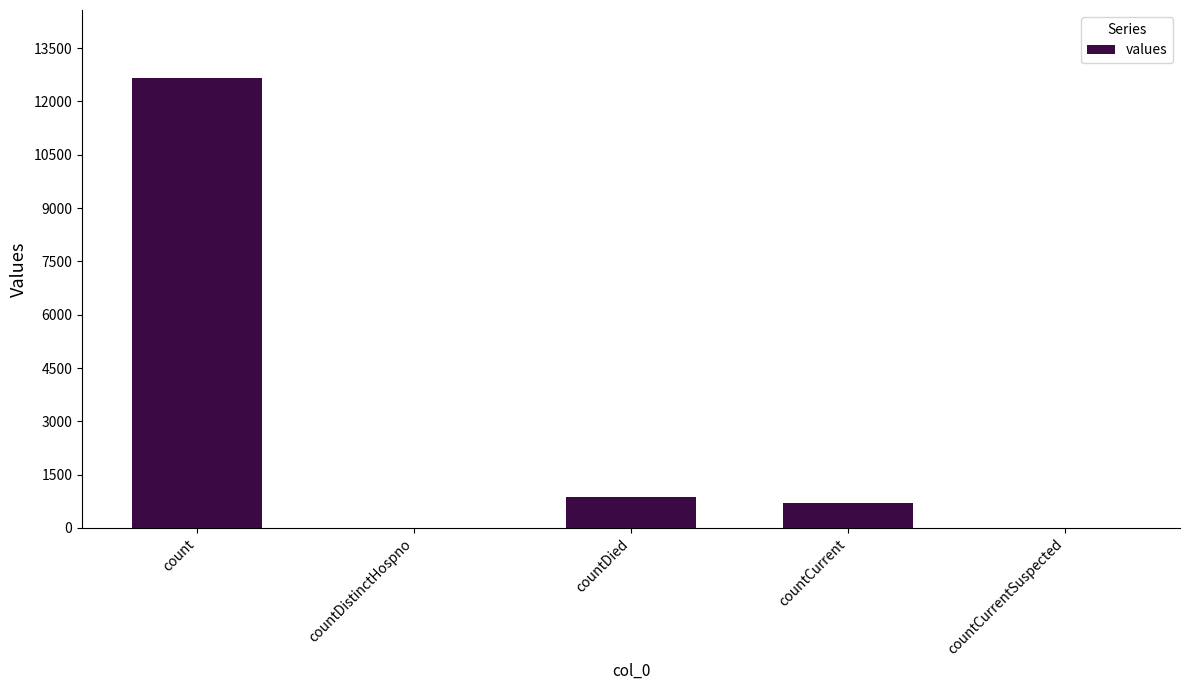

Which category has the highest value across all series?

count